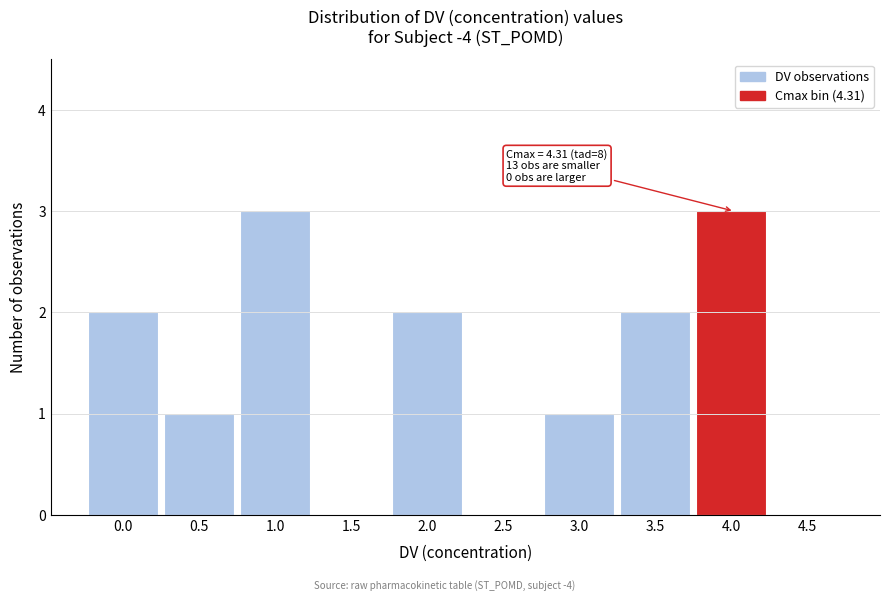

Reading left to right, what are all the values shown in this chart?

0.0=2	0.5=1	1.0=3	1.5=0	2.0=2	2.5=0	3.0=1	3.5=2	4.0=3	4.5=0